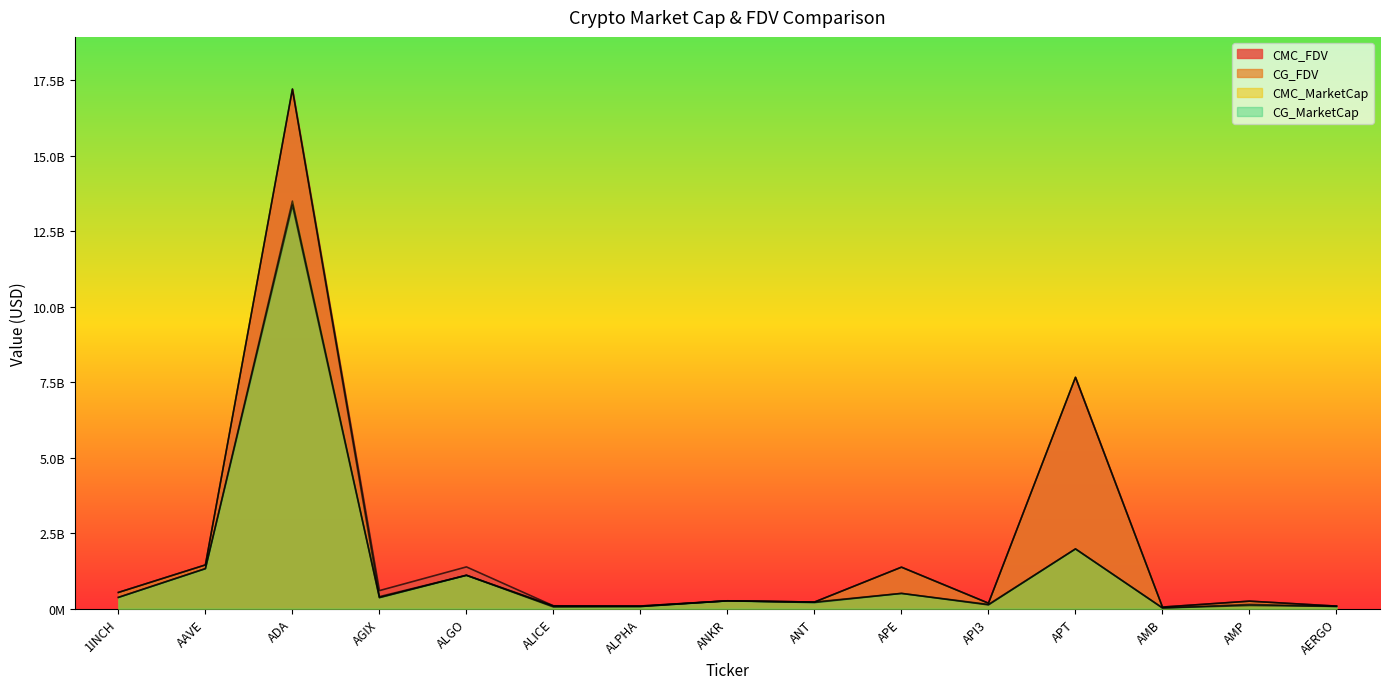

How many lines are shown in the chart?

4